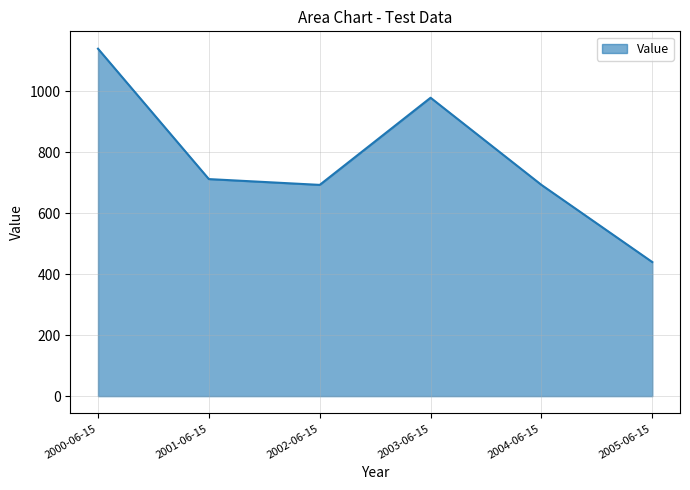

Reading left to right, list all the values displayed in this chart.

1139.5	711.9	692.9	978.7	692.9	439.7